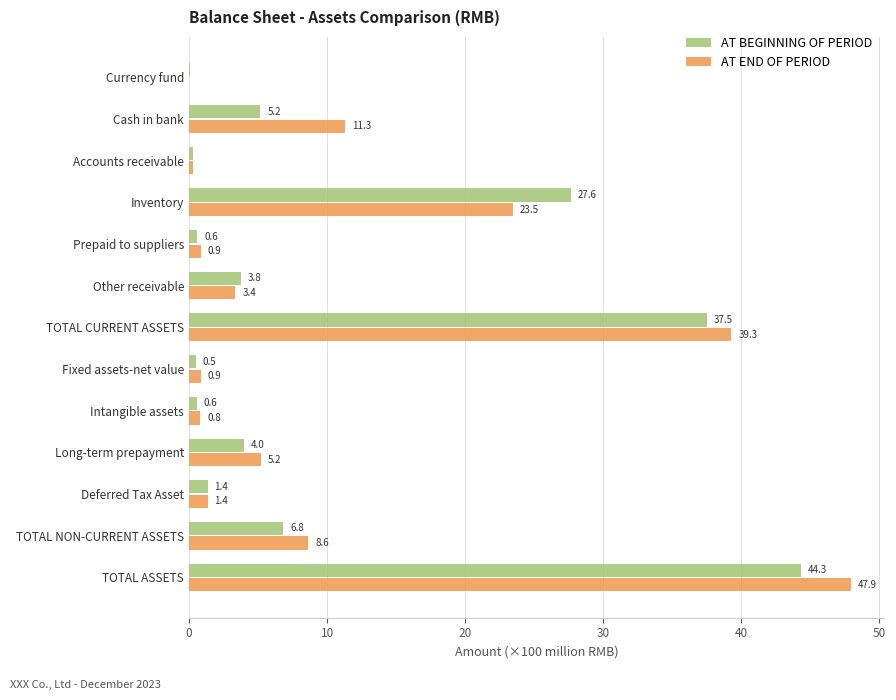

Which category has the highest value in the AT END OF PERIOD series?

TOTAL ASSETS